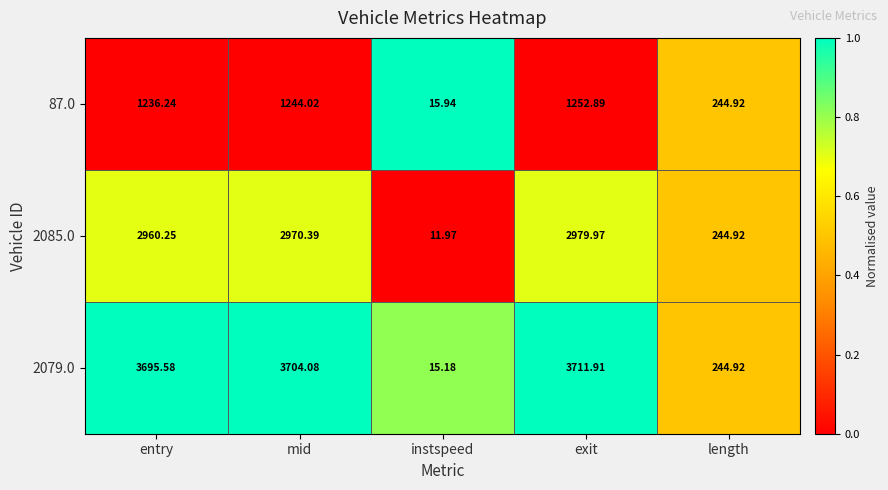

Where does the 87.0 series first go above 1236?

entry